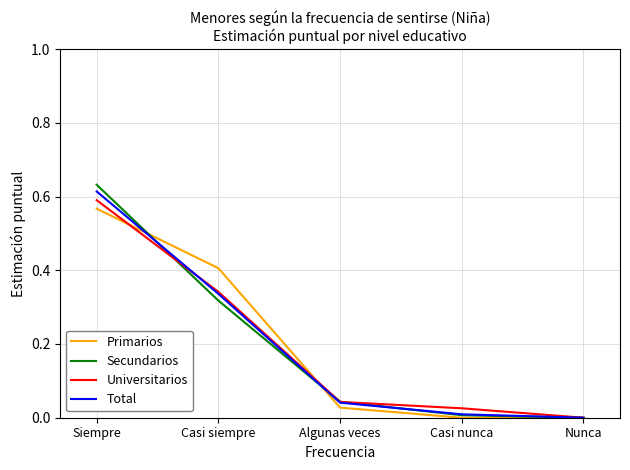

Which category has the highest value in the Universitarios series?

Siempre